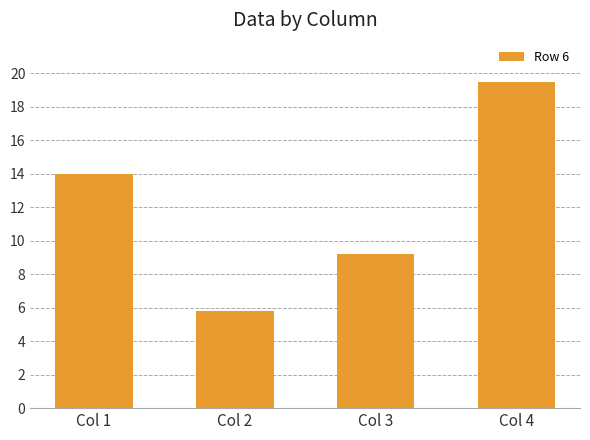

Approximately how many times larger is the value at Col 1 compared to Col 4?

0.7